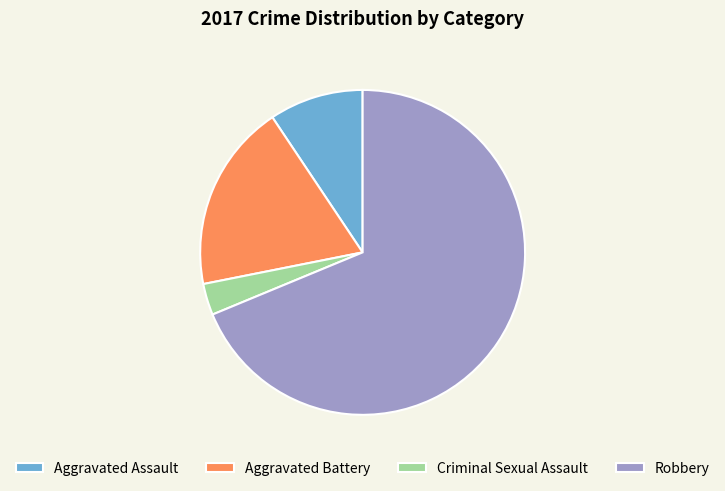

Which has a higher value, Robbery or Aggravated Battery?

Robbery